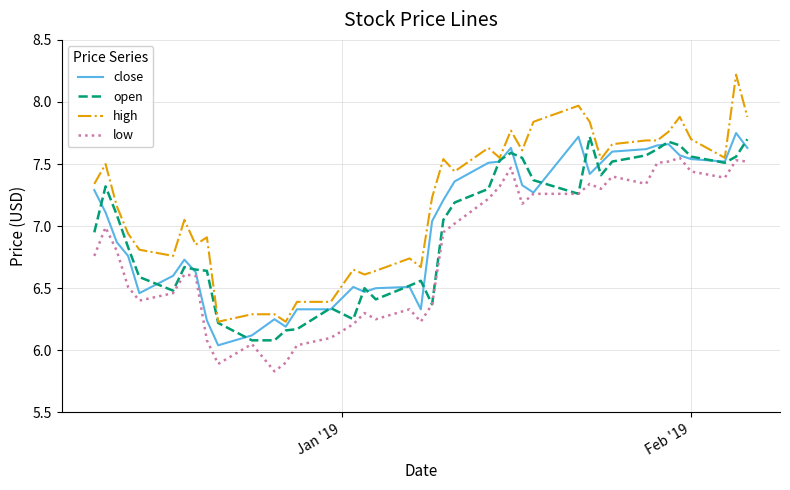

Which series has the largest range (max minus min)?

high